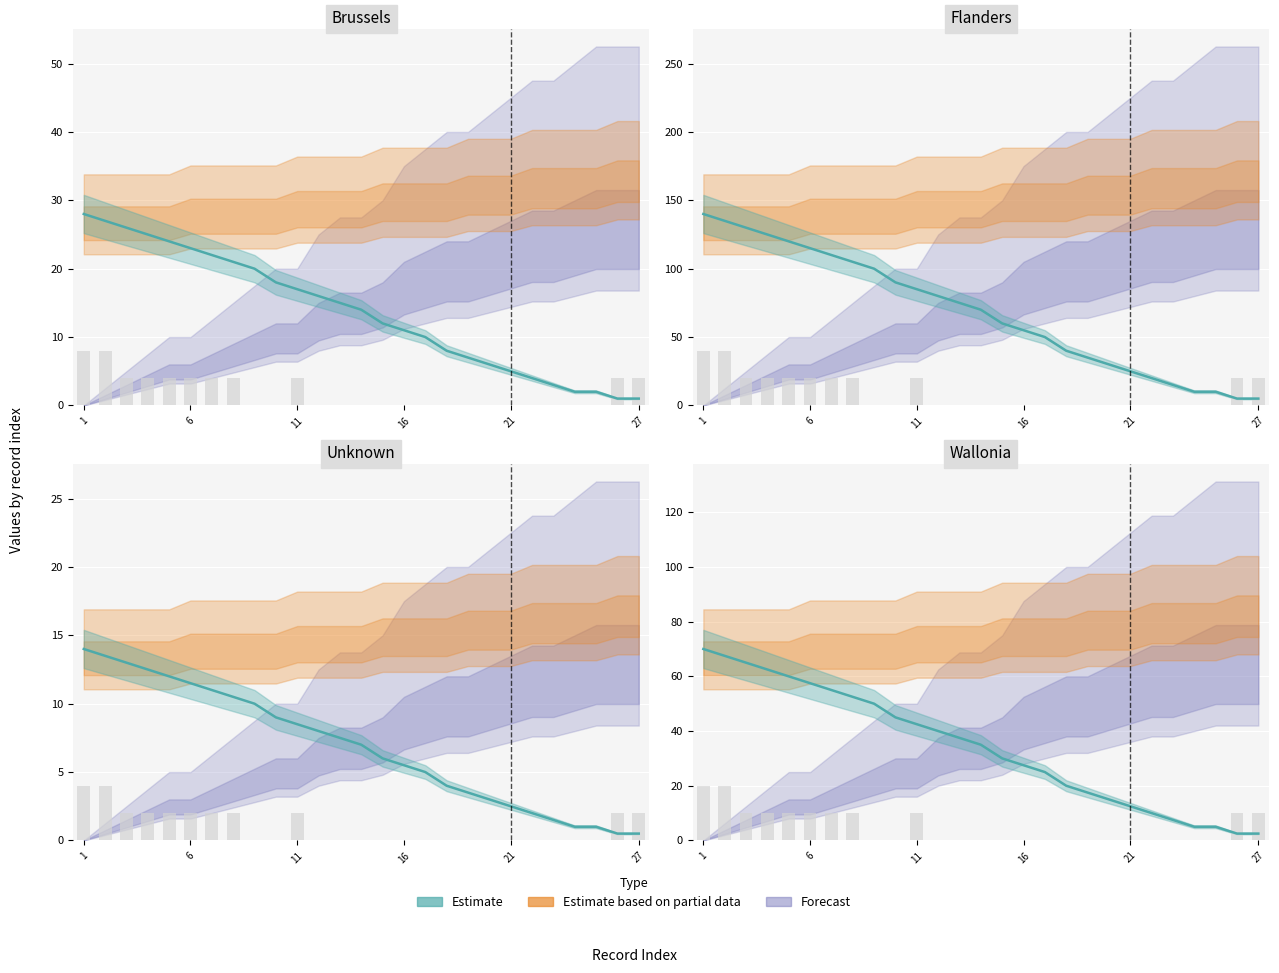

At which category does the chart reach its peak across all series?

1